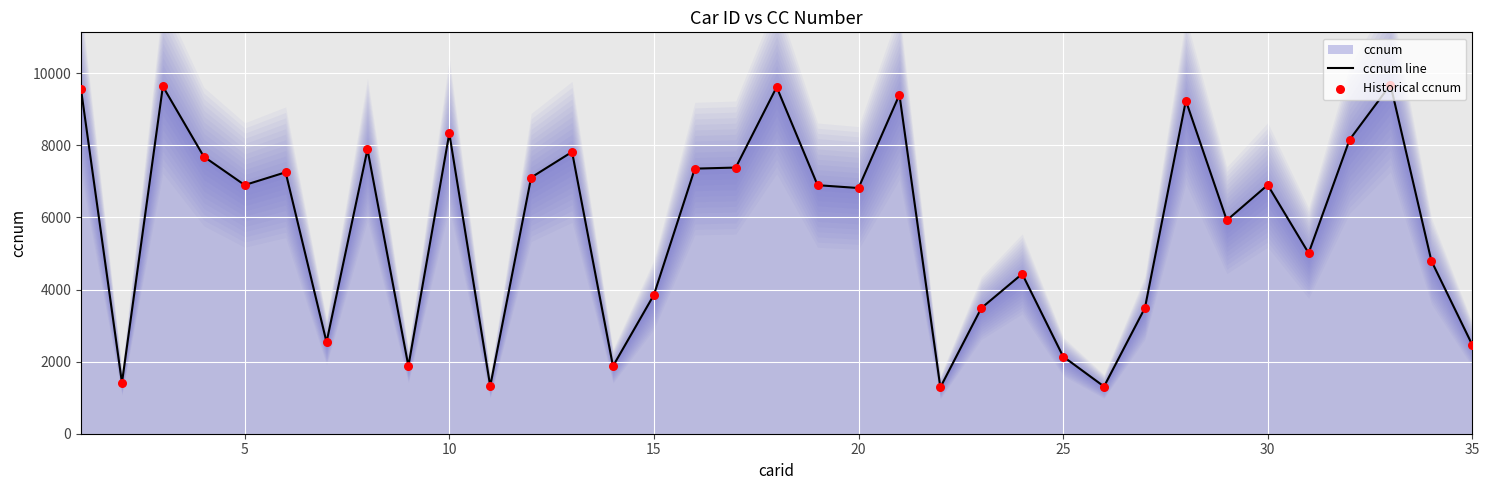

What is the lowest value of the ccnum line series?

1286